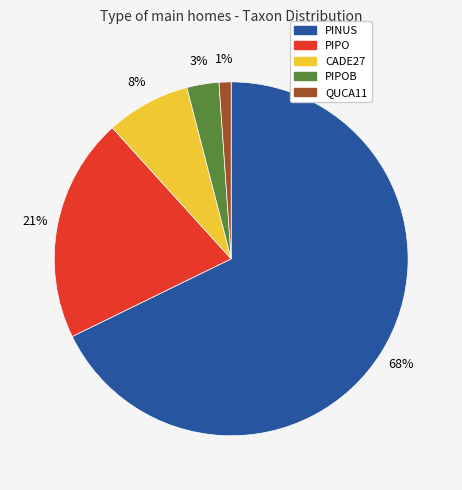

Is there a majority slice in this chart?

Yes